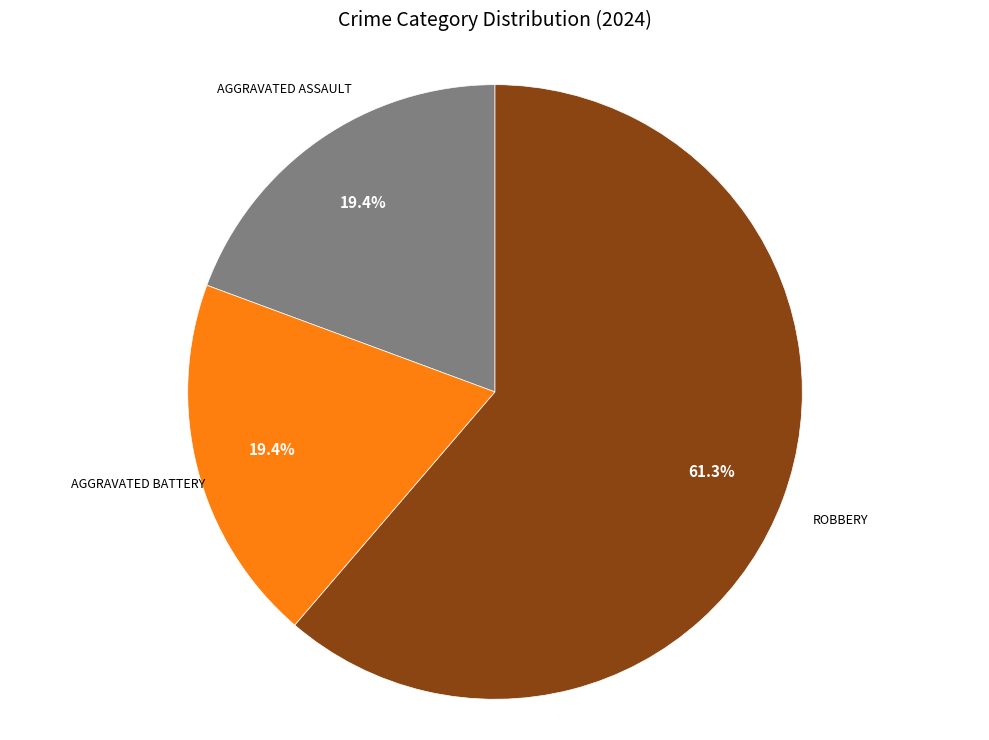

Does any single category account for the majority?

Yes